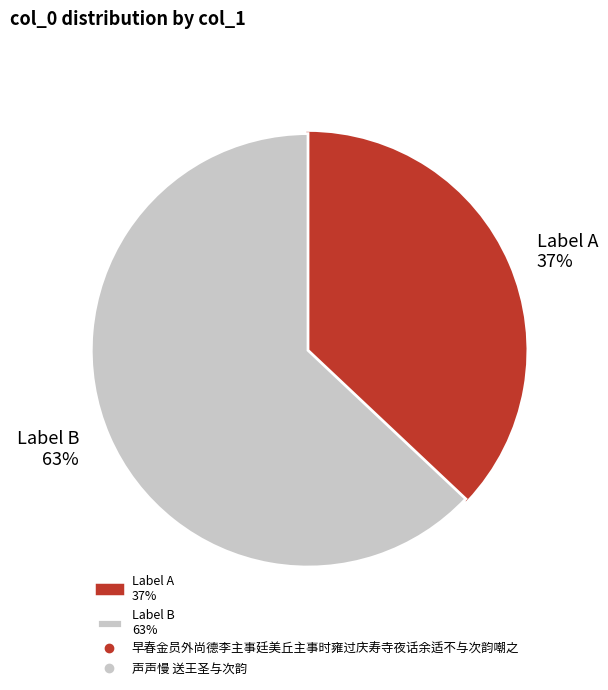

Approximately how many times larger is the value at Label A 37% compared to Label B 63%?

0.6